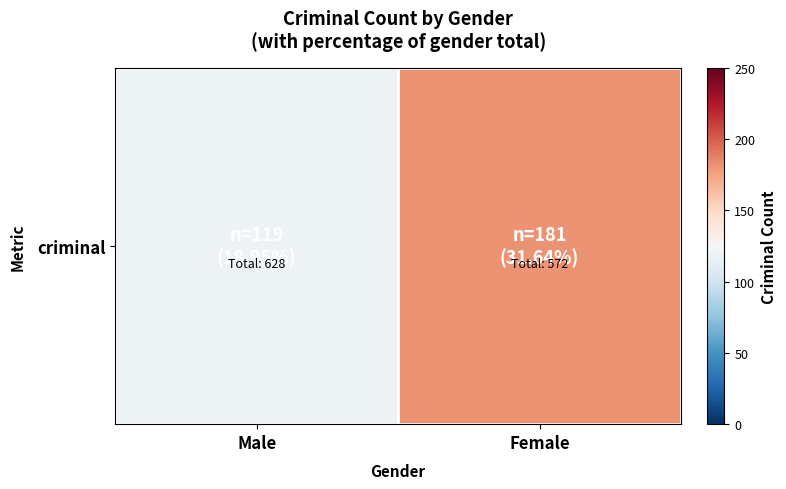

What value does the data have at Male, to the nearest 10?

120